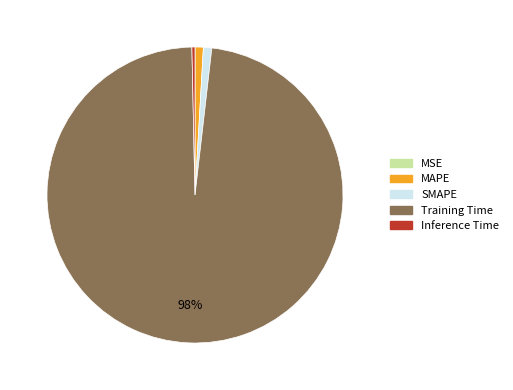

Which category has the biggest portion of the pie?

Training Time